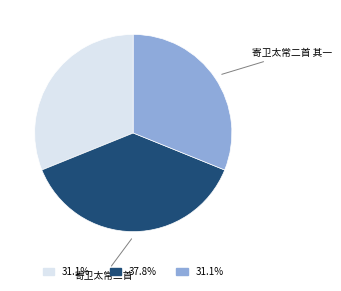

How many slices are in this pie chart?

3